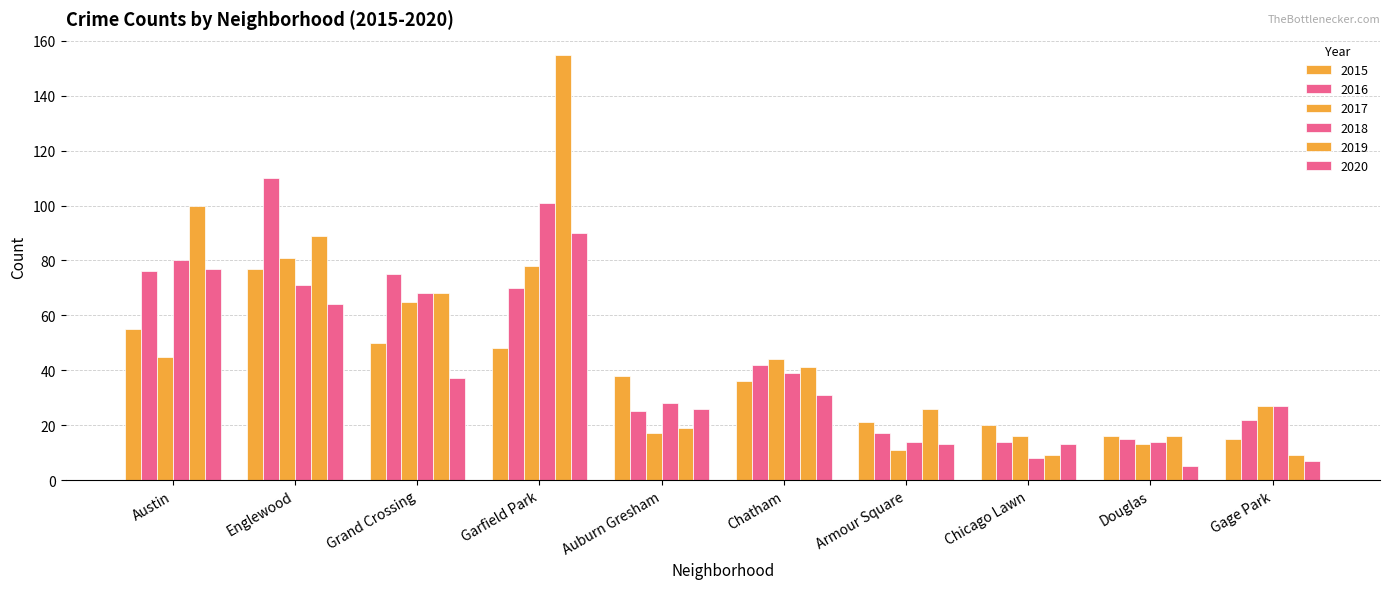

Which series changed the most between Englewood and Douglas?

2016